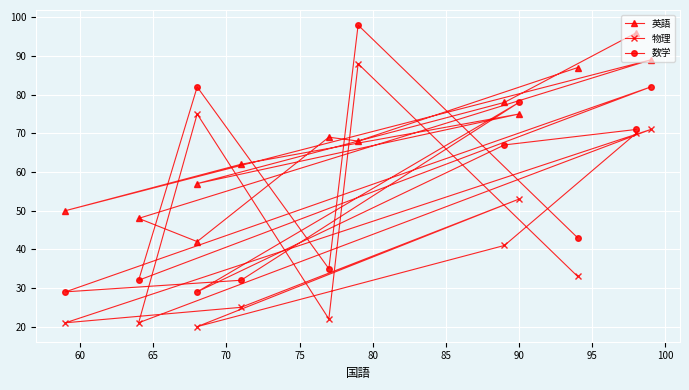

What is the maximum value for 物理?

88